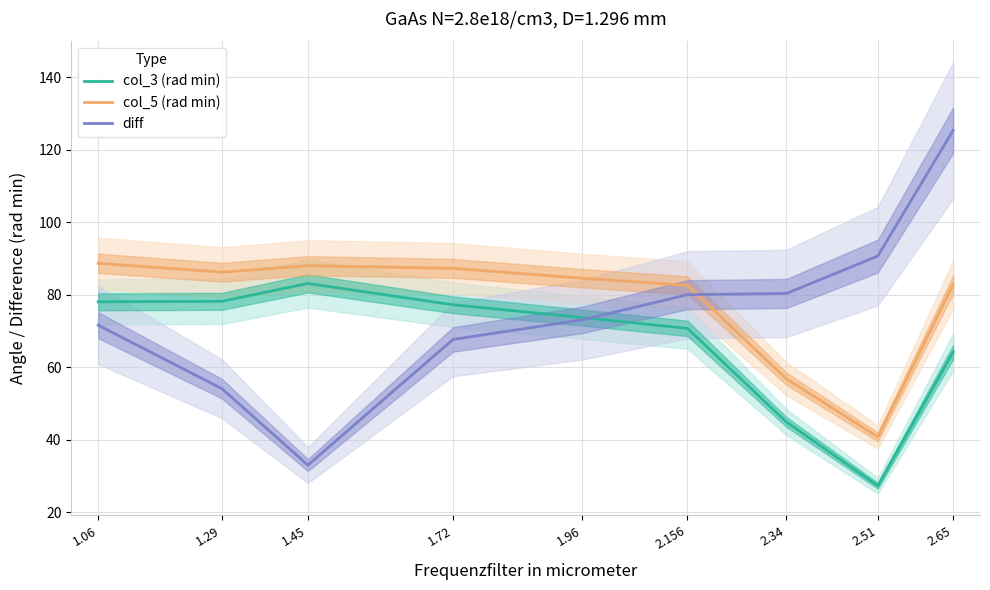

Which category has the lowest value in the col_5 (rad min) series?

2.51